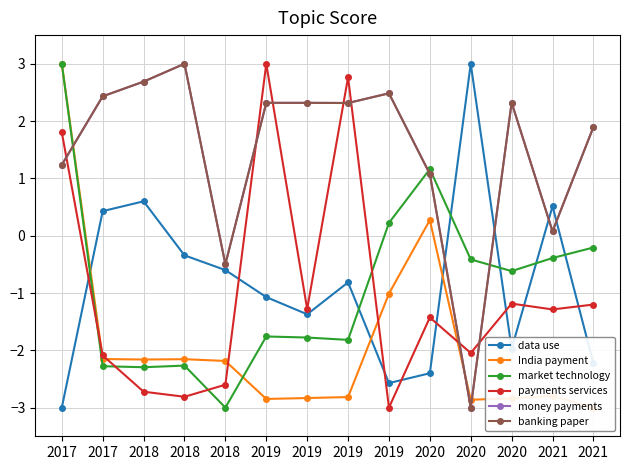

What is the difference between the highest and lowest values at 2021?

3.3